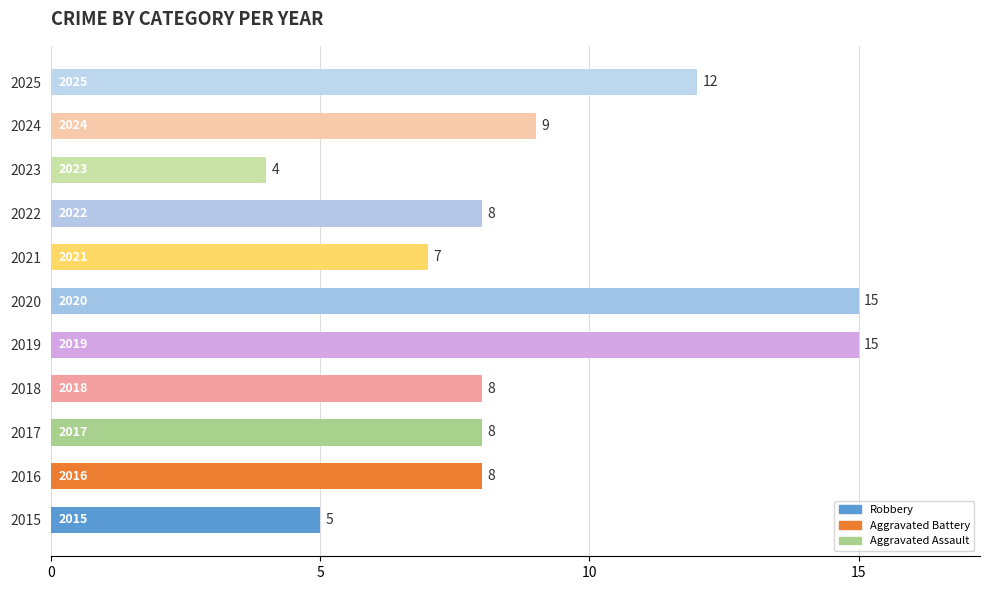

Reading bottom to top, list all the values displayed in this chart.

5	8	8	8	15	15	7	8	4	9	12